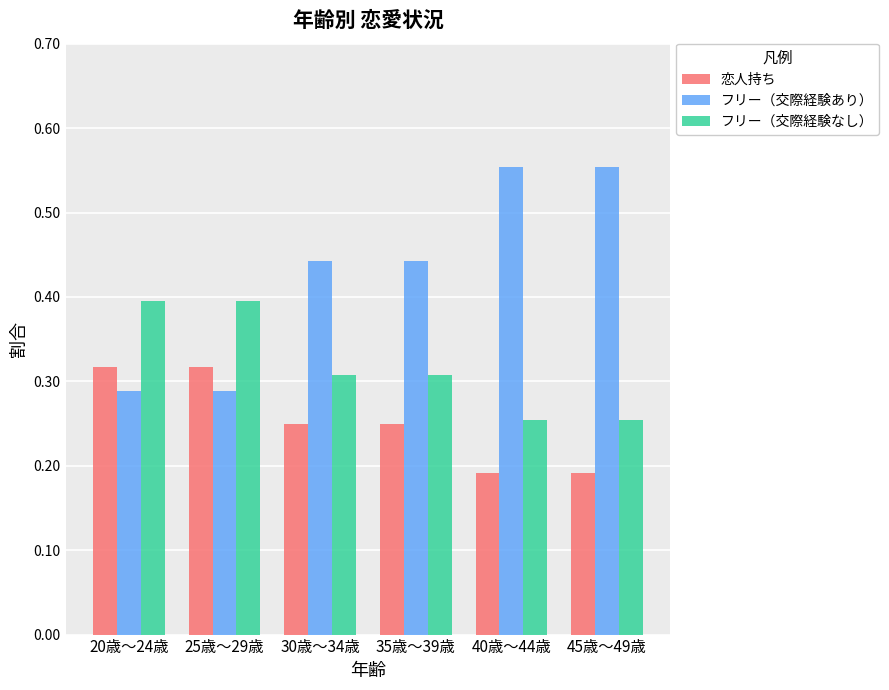

Which series has the largest range (max minus min)?

フリー（交際経験あり）